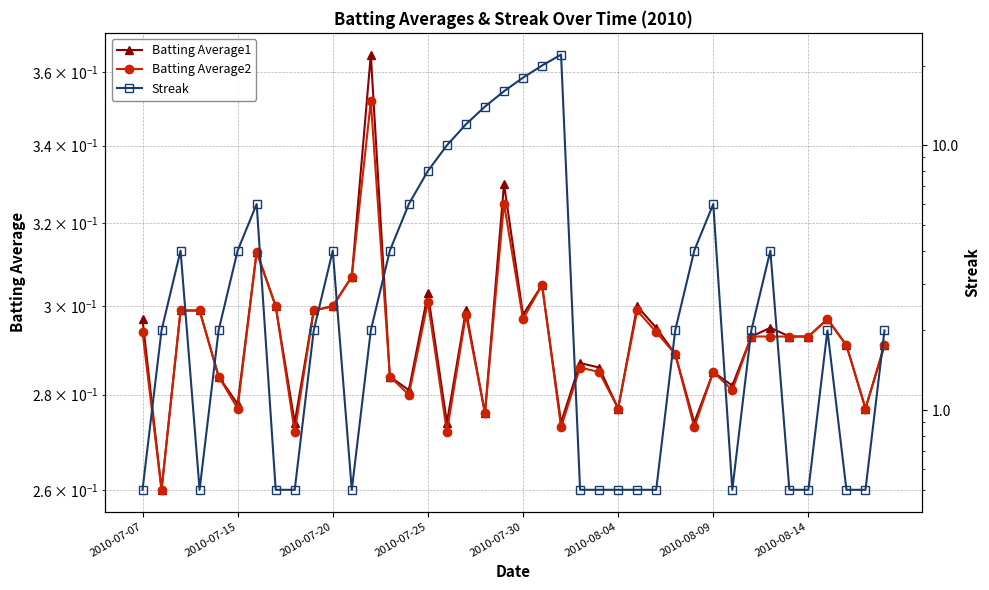

Which series has the largest total across all categories?

Streak